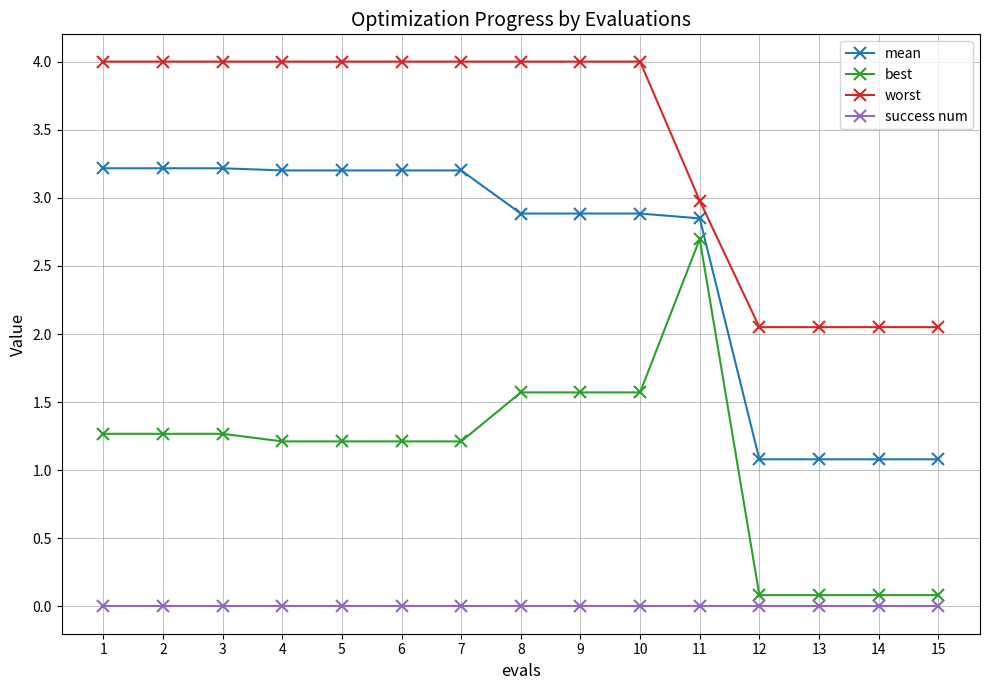

True or false: success num and worst cross at least once.

False